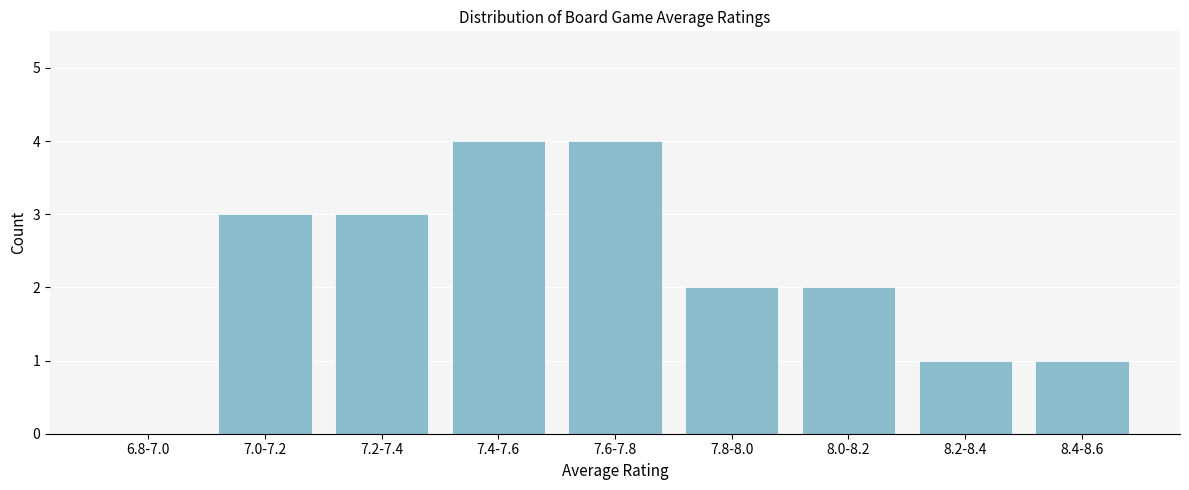

Reading left to right, extract all data points from this chart.

6.8-7.0=0	7.0-7.2=3	7.2-7.4=3	7.4-7.6=4	7.6-7.8=4	7.8-8.0=2	8.0-8.2=2	8.2-8.4=1	8.4-8.6=1